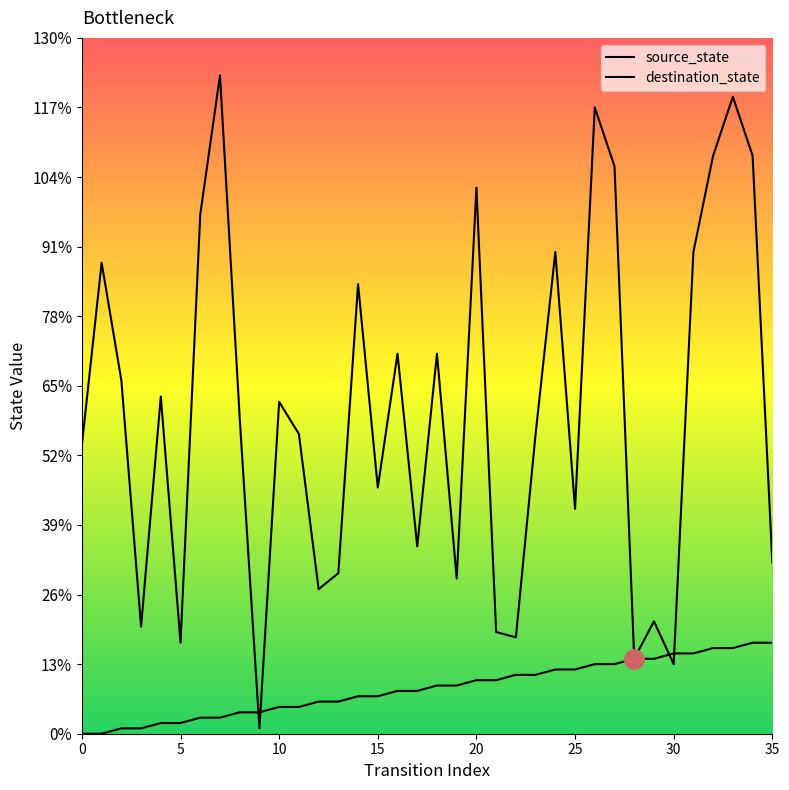

How many times do destination_state and source_state cross each other?

4